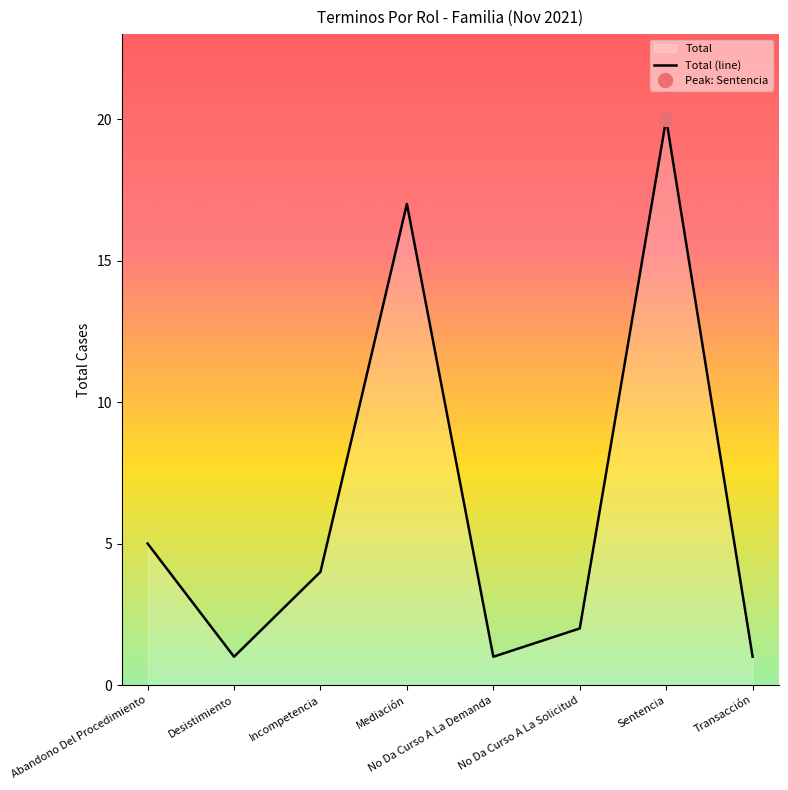

Where is the data nearest to the value 10?

Abandono Del Procedimiento